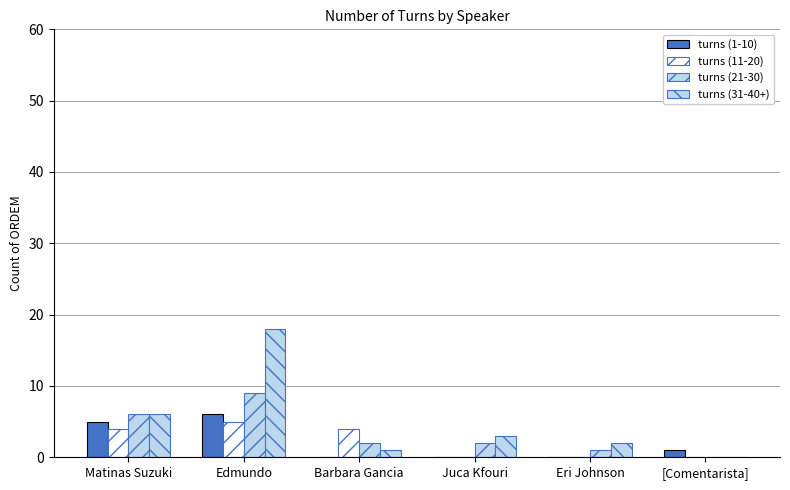

How many groups of bars are there?

6